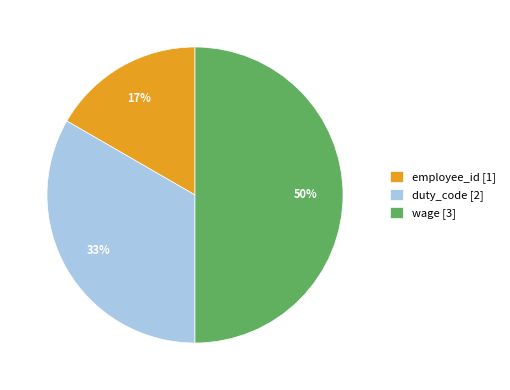

To the nearest percent, what portion does duty_code represent?

33%